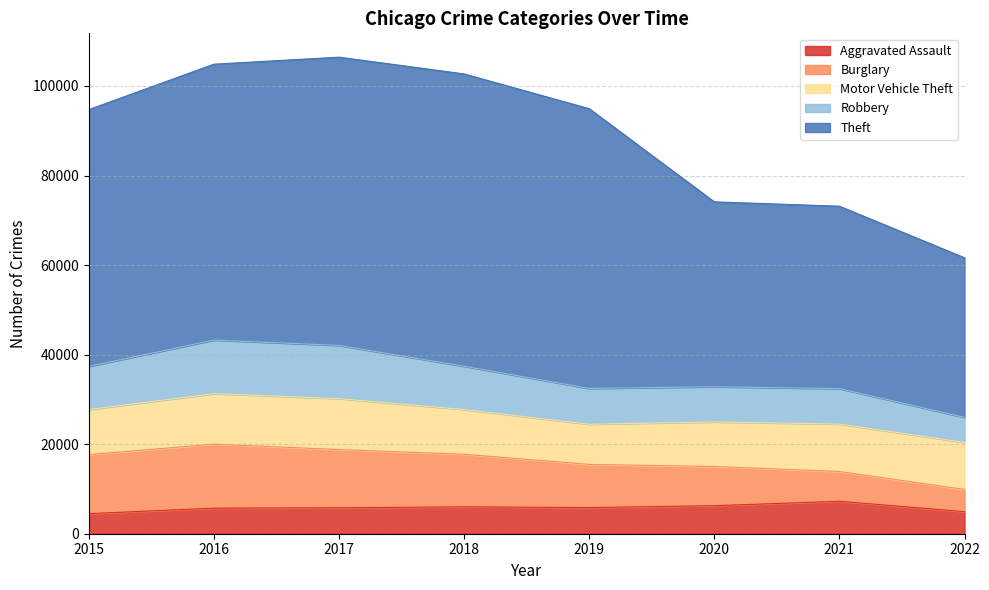

What is the average value of the Theft series?

53600